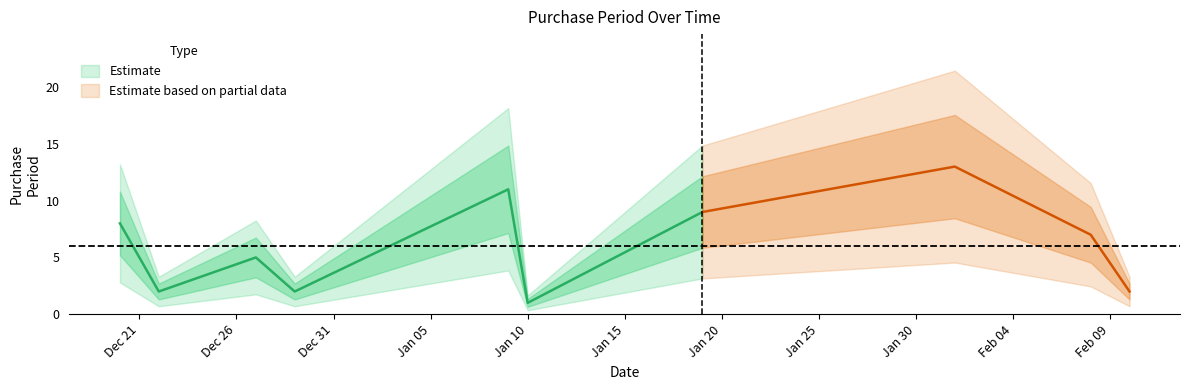

Rank the categories by value from lowest to highest.

2017-01-10, 2016-12-22, 2016-12-29, 2017-02-10, 2016-12-27, 2017-02-08, 2016-12-20, 2017-01-19, 2017-01-09, 2017-02-01